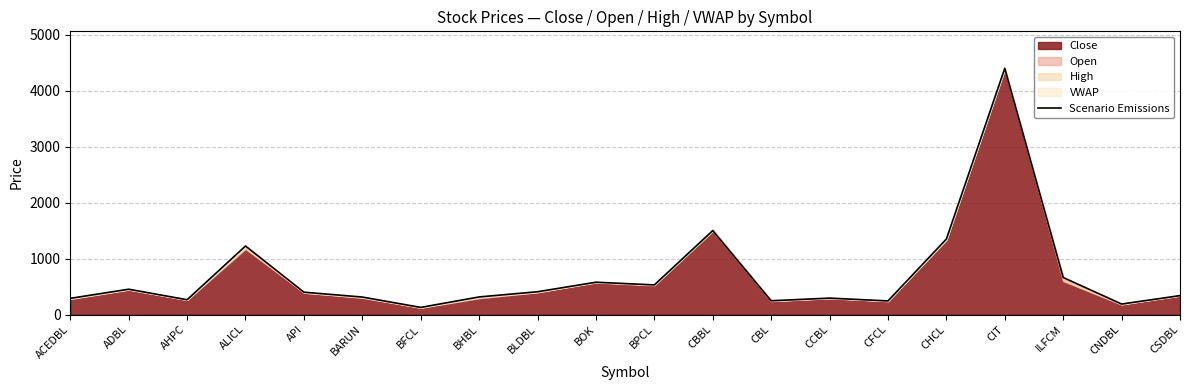

Reading left to right, what are all the values shown in this chart?

290	453	265	1225	400	313	128	315	408	578	530	1500	247	294	244	1349	4400	662	188	339